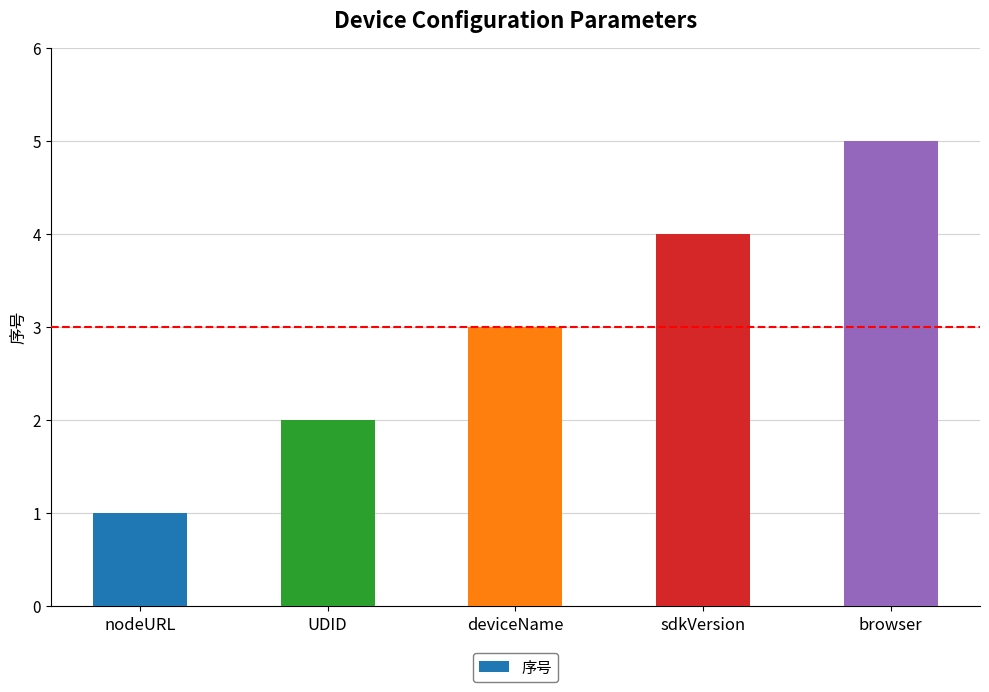

Reading left to right, what are all the values shown in this chart?

nodeURL=1	UDID=2	deviceName=3	sdkVersion=4	browser=5